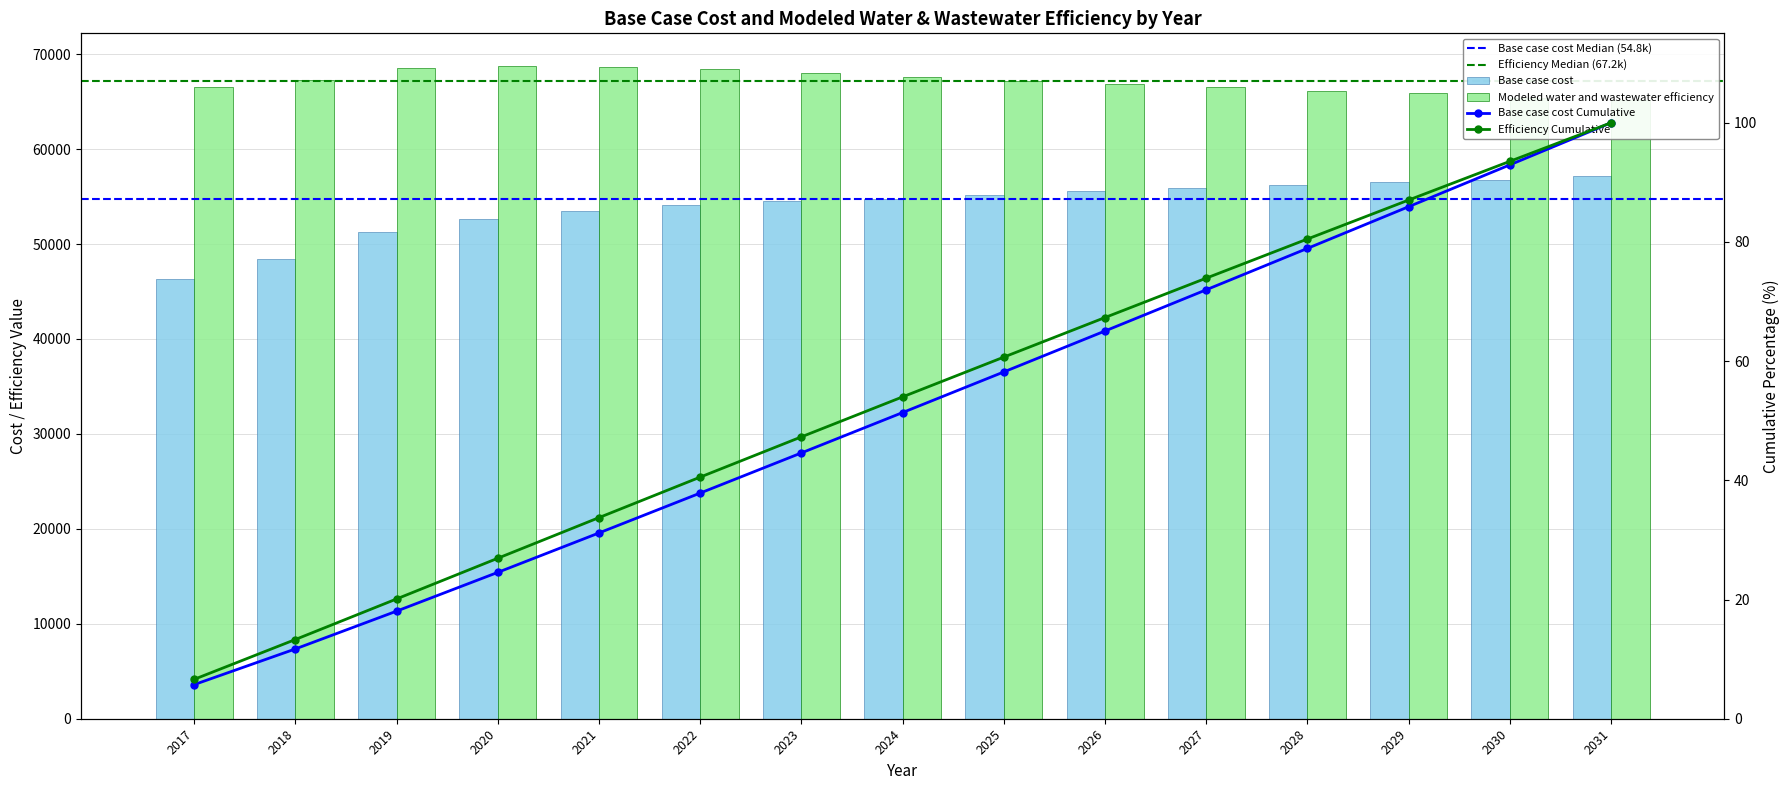

What is the difference between the maximum and second lowest values in the Base case cost series?

8729.7